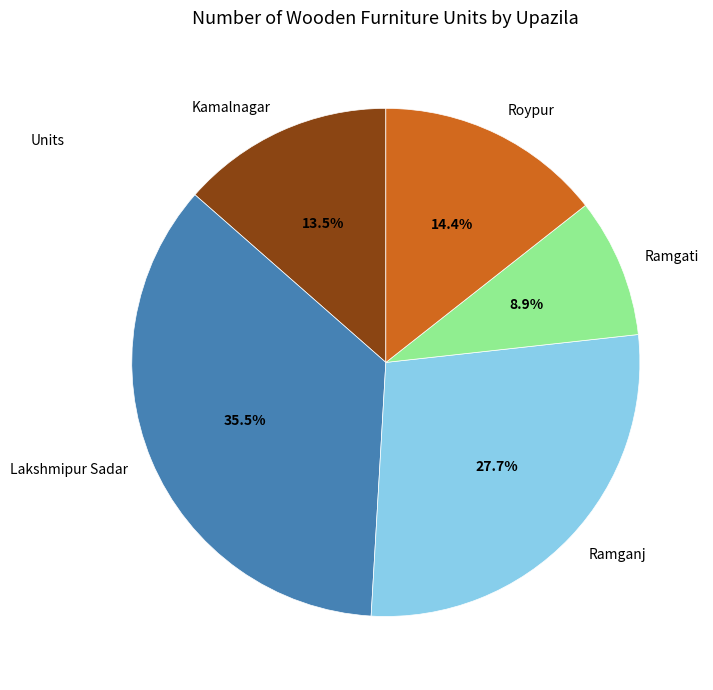

Which slice is the smallest?

Ramgati